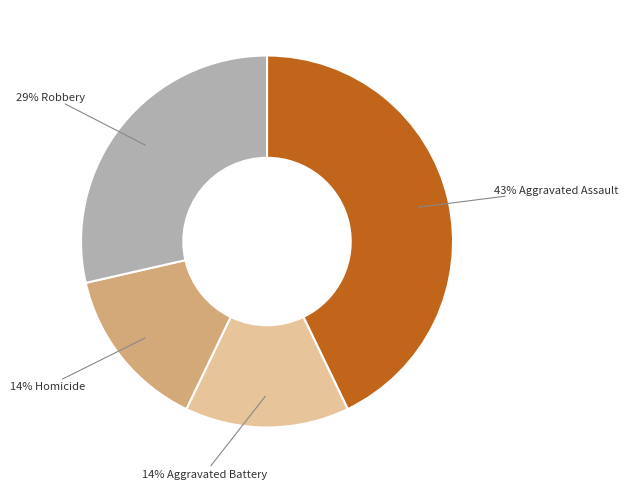

To the nearest percent, what is the average slice percentage?

25%